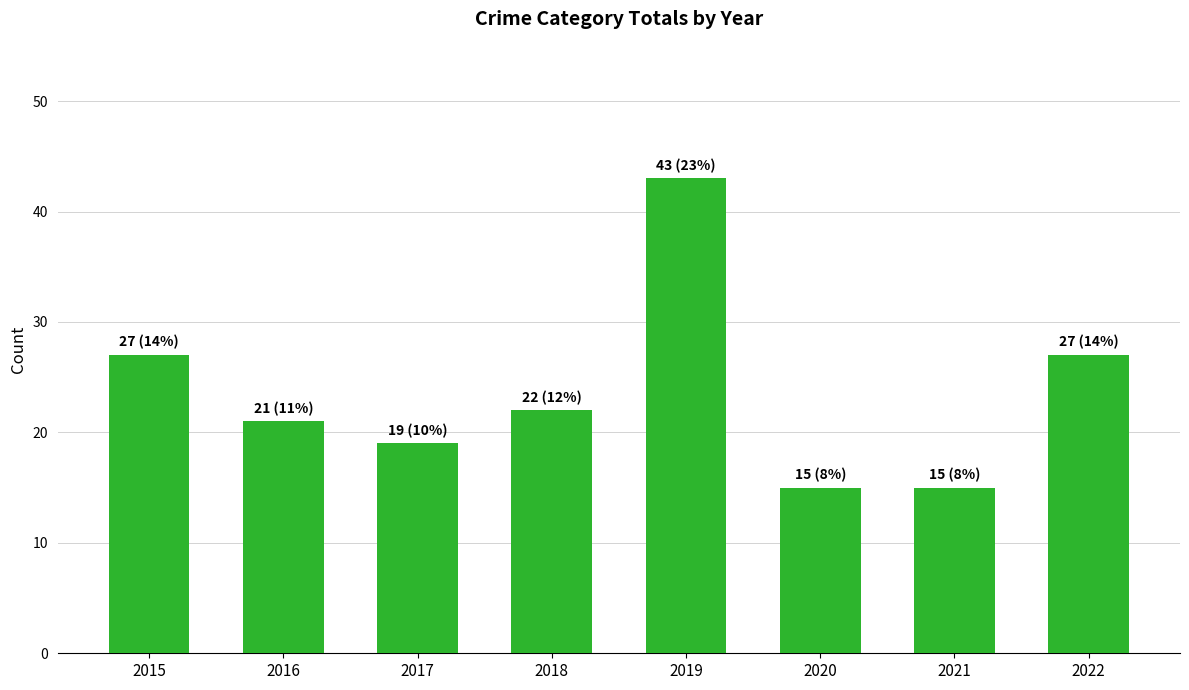

What is the value of the 6th bar from the left?

15